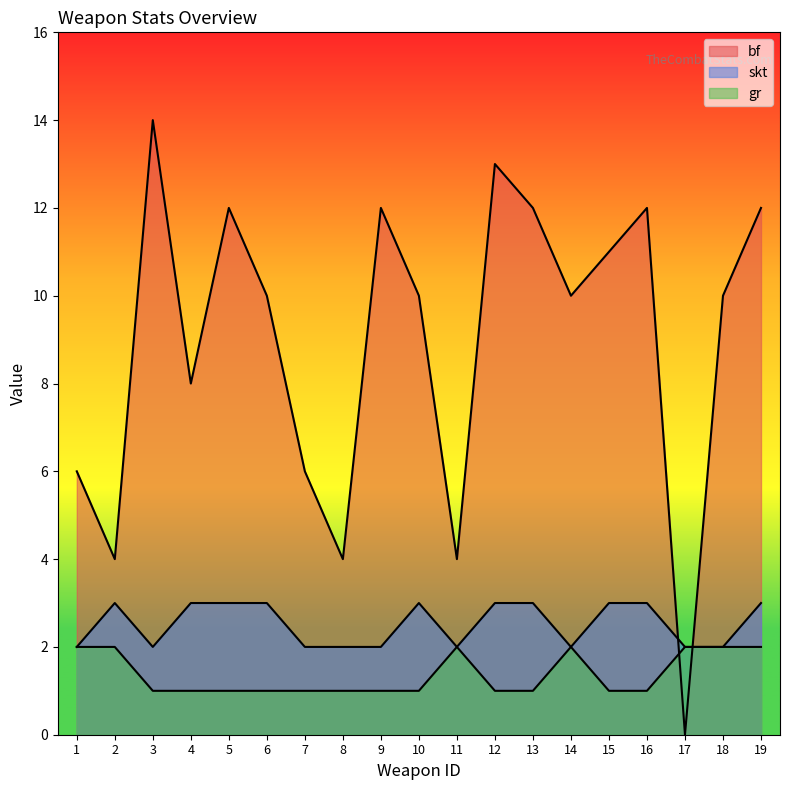

Is the value of skt at 16 greater than the value of gr at 9?

Yes